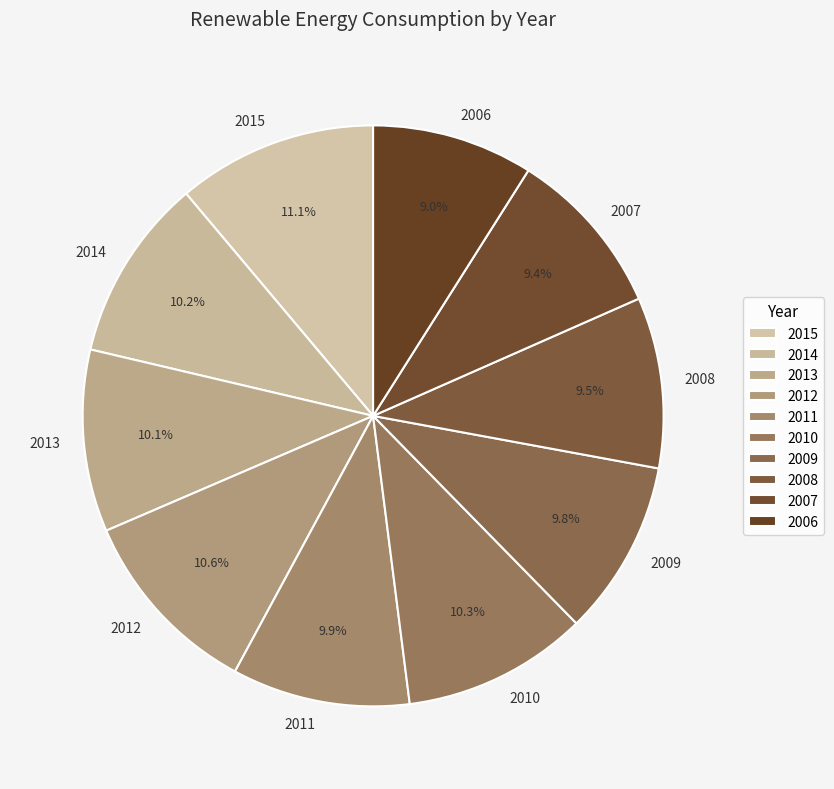

Is it true that 2014 is 10% of the pie?

True